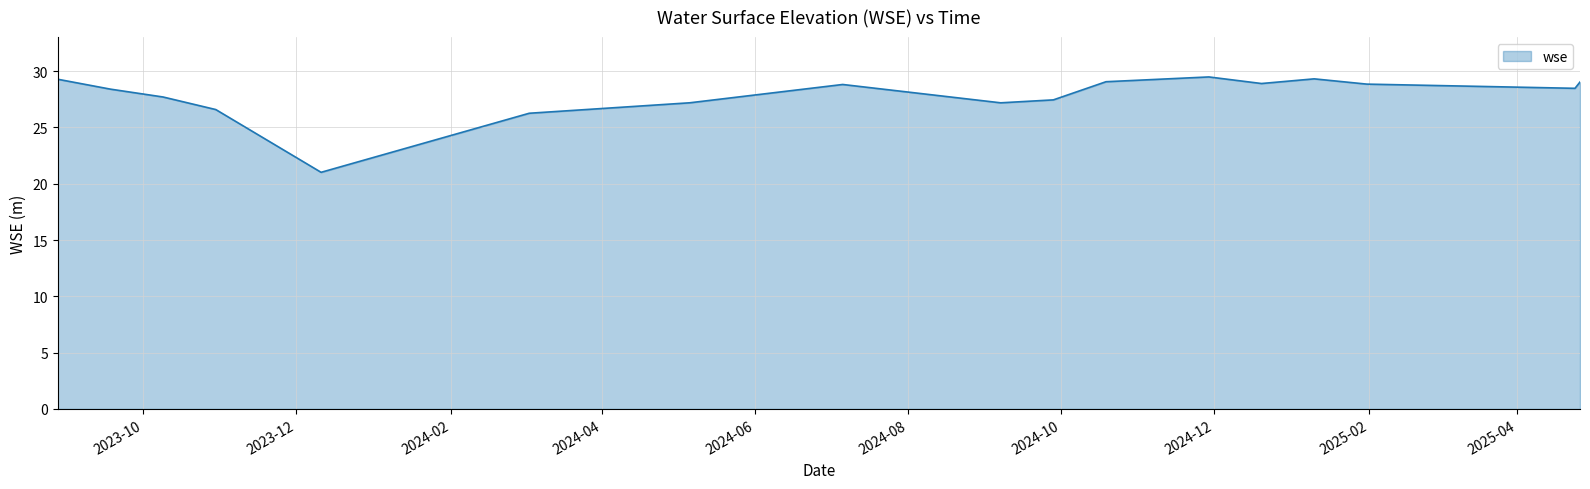

What is the greatest value displayed?

29.5